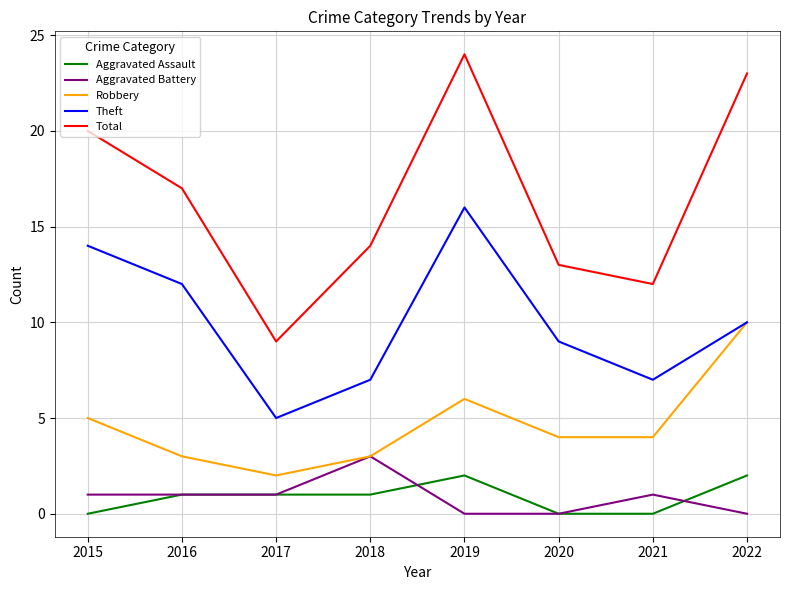

What is the approximate value of Theft at 2018?

7